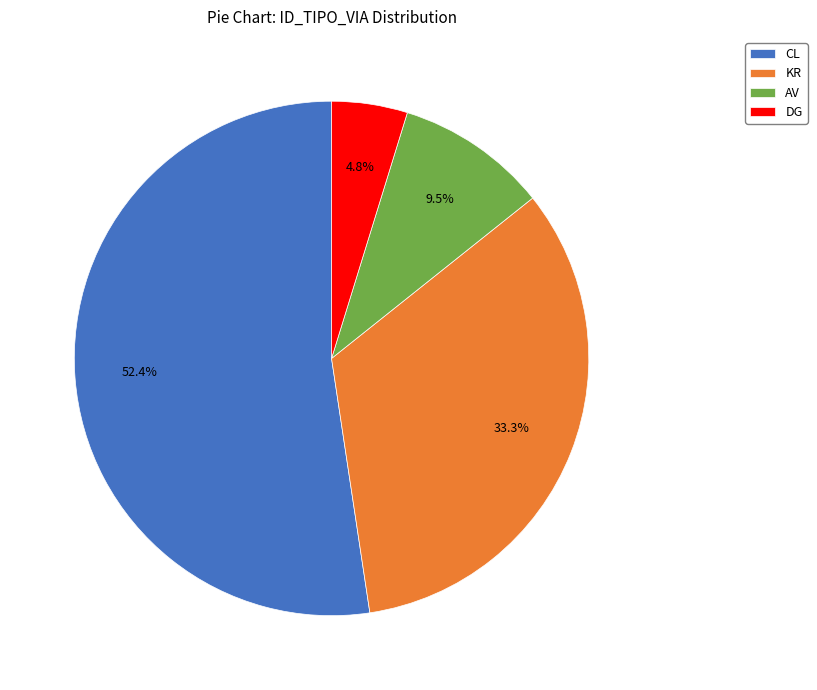

How many segments does this pie chart have?

4